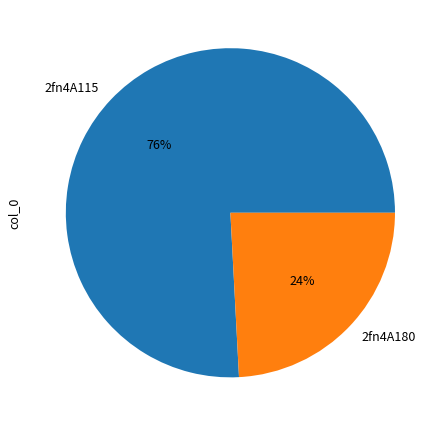

How many slices are in this pie chart?

2